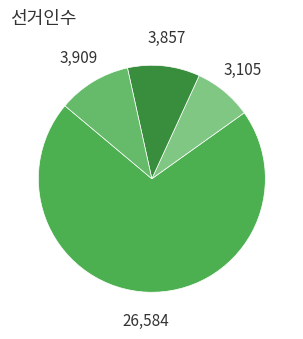

Count the number of slices in the pie.

4